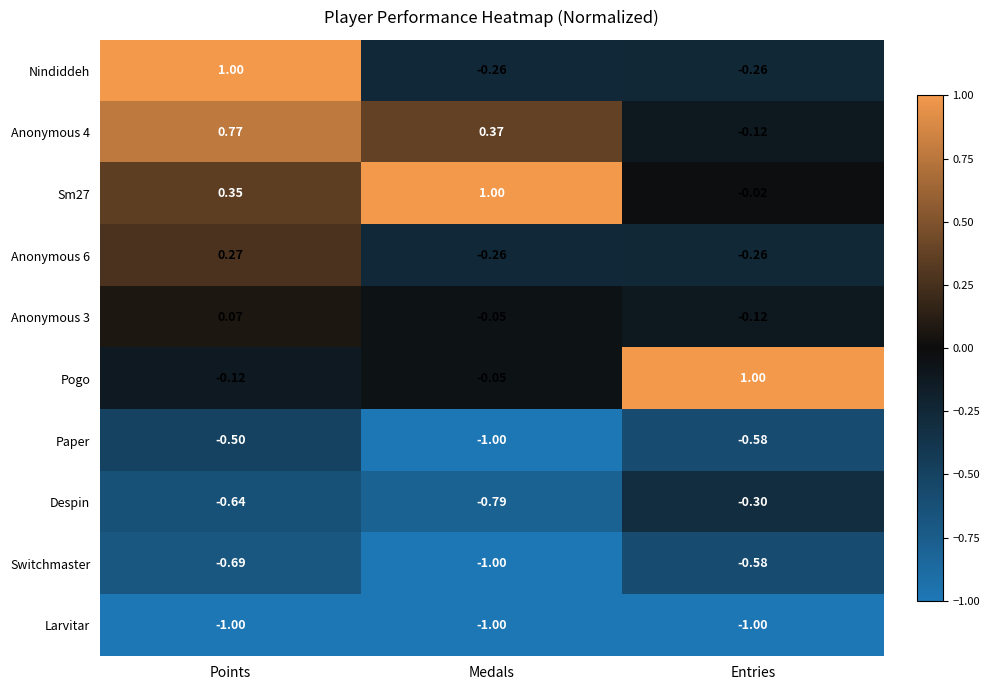

Which series has the largest range (max minus min)?

Nindiddeh